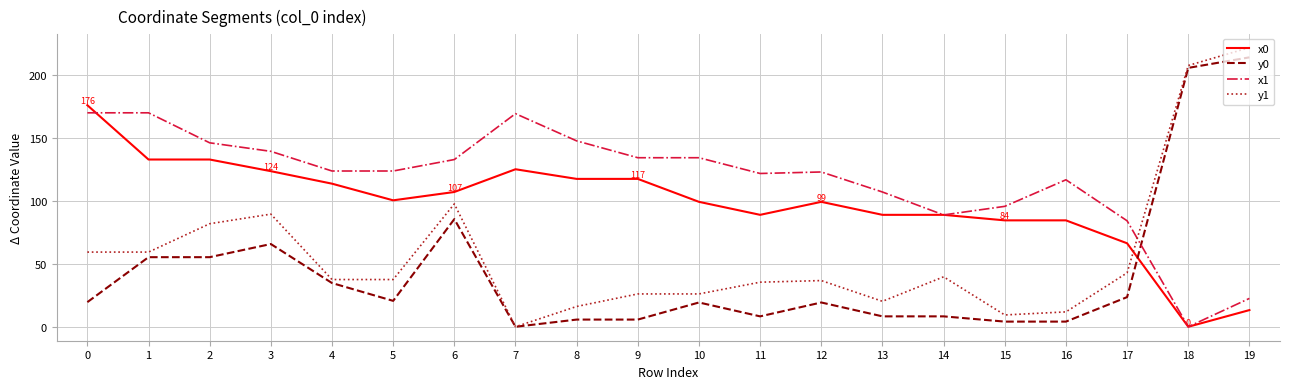

What is the approximate value of y0 at 5?

20.6